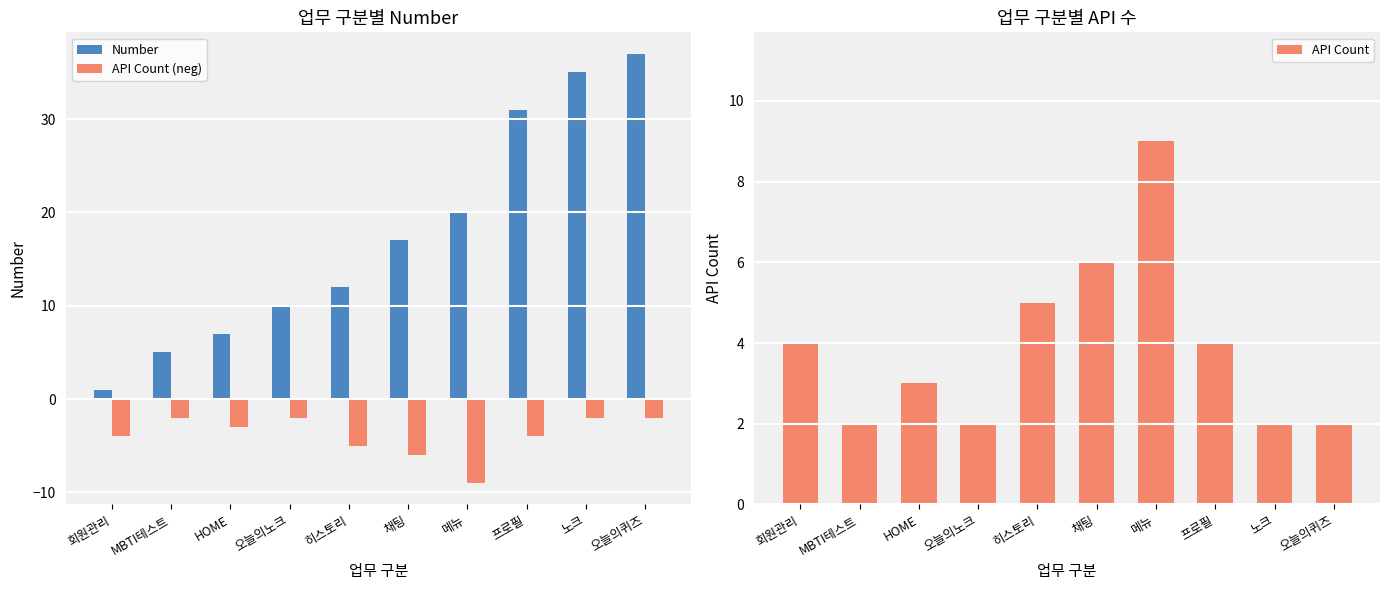

What is the difference between the maximum and second lowest values in the API Count series?

7